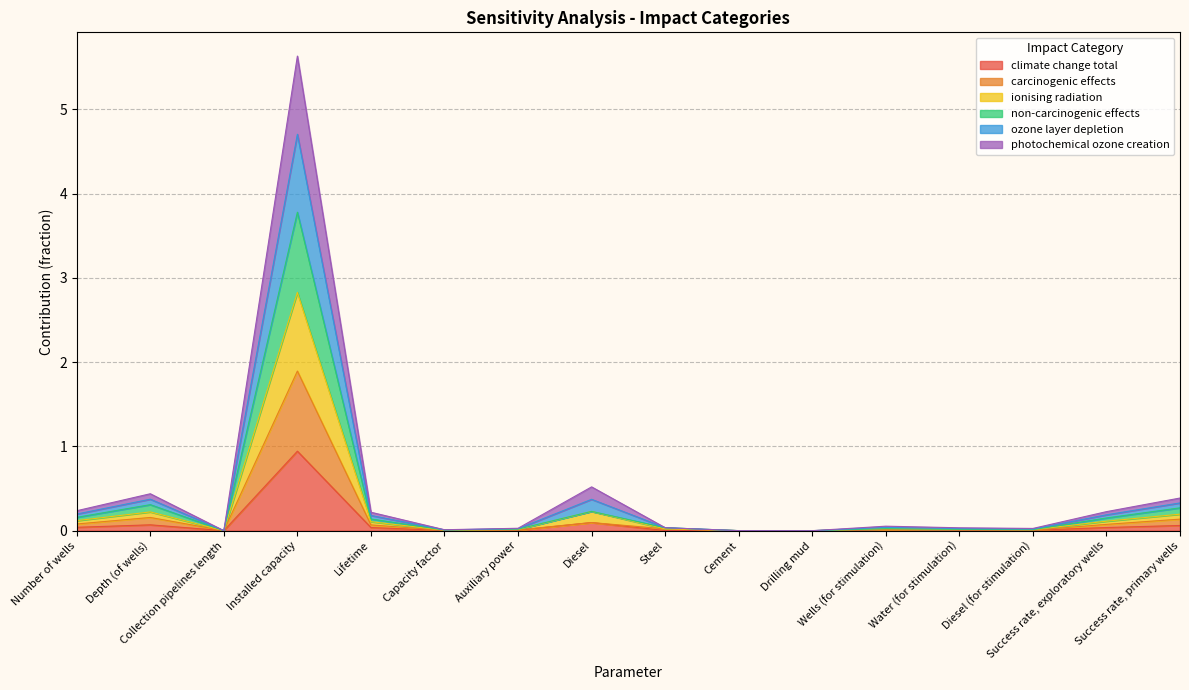

What is the maximum value for climate change total?

0.9